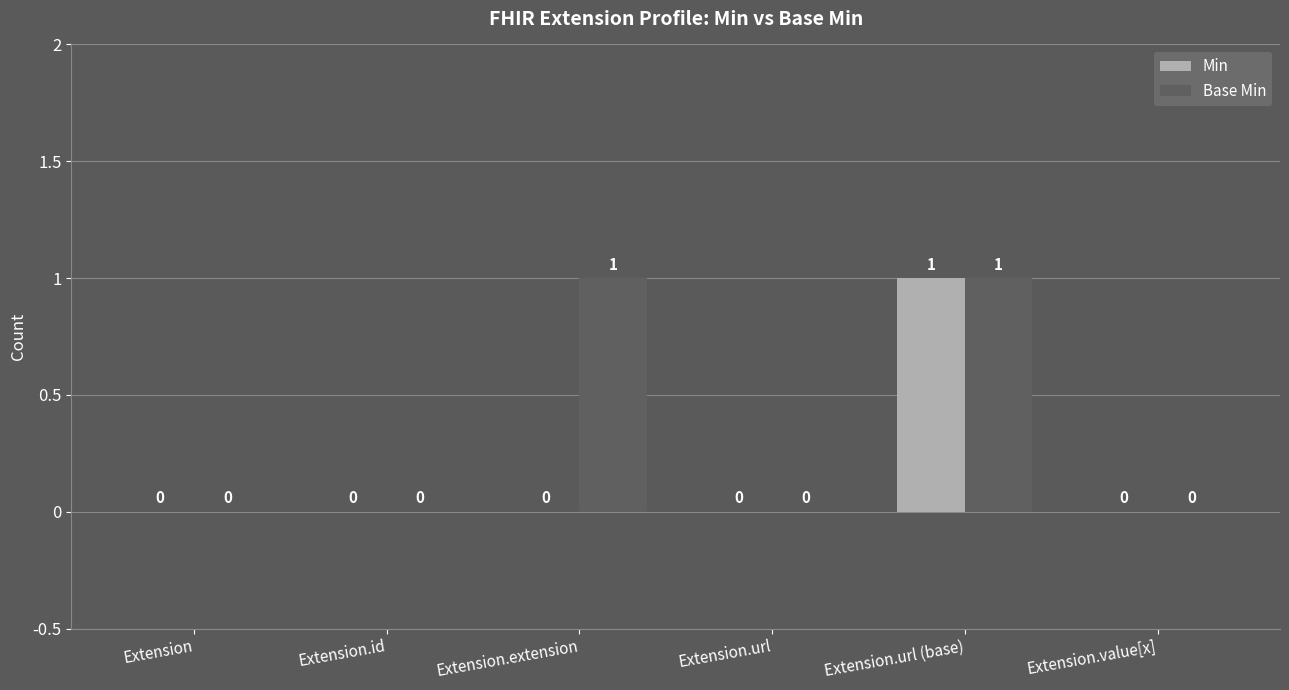

How many Base Min values are between 0 and 1?

6